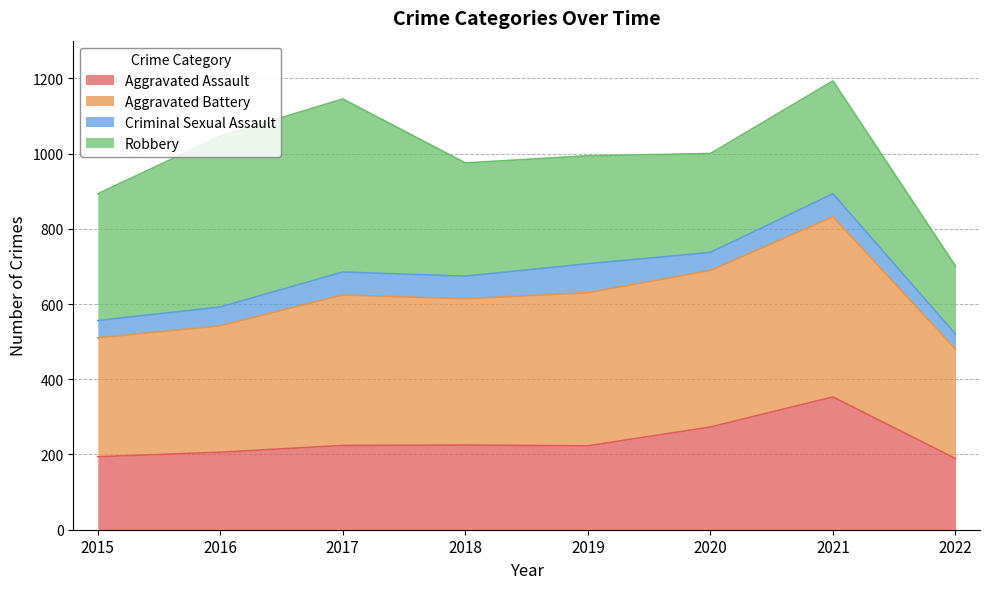

True or false: Aggravated Battery and Aggravated Assault cross at least once.

False